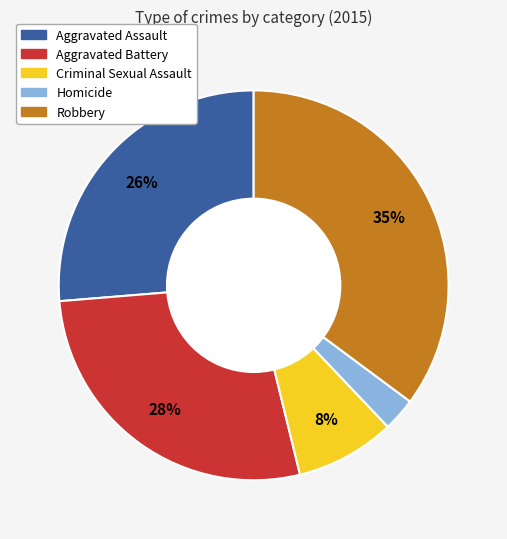

To the nearest percent, what is the difference between the largest and smallest slice percentages?

32%